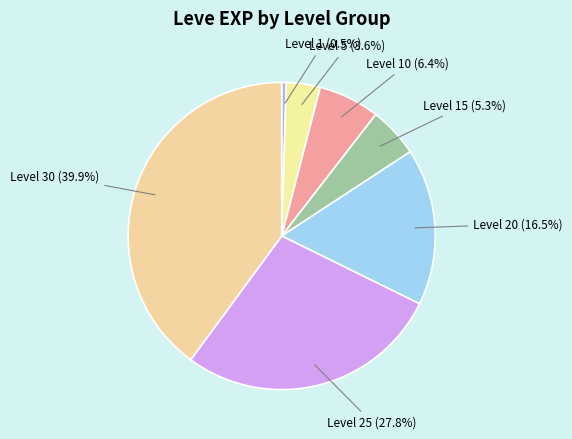

How many slices are in this pie chart?

7